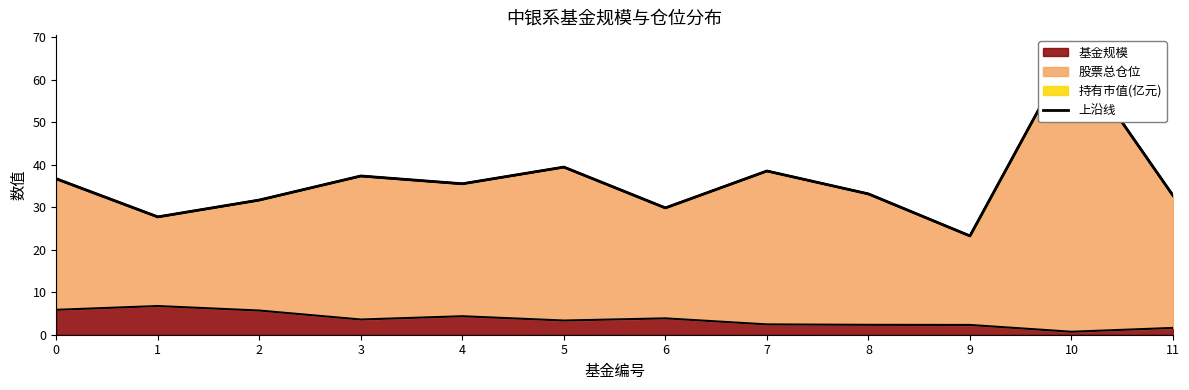

List the labels in order of value, smallest first.

9, 1, 6, 2, 11, 8, 4, 0, 3, 7, 5, 10